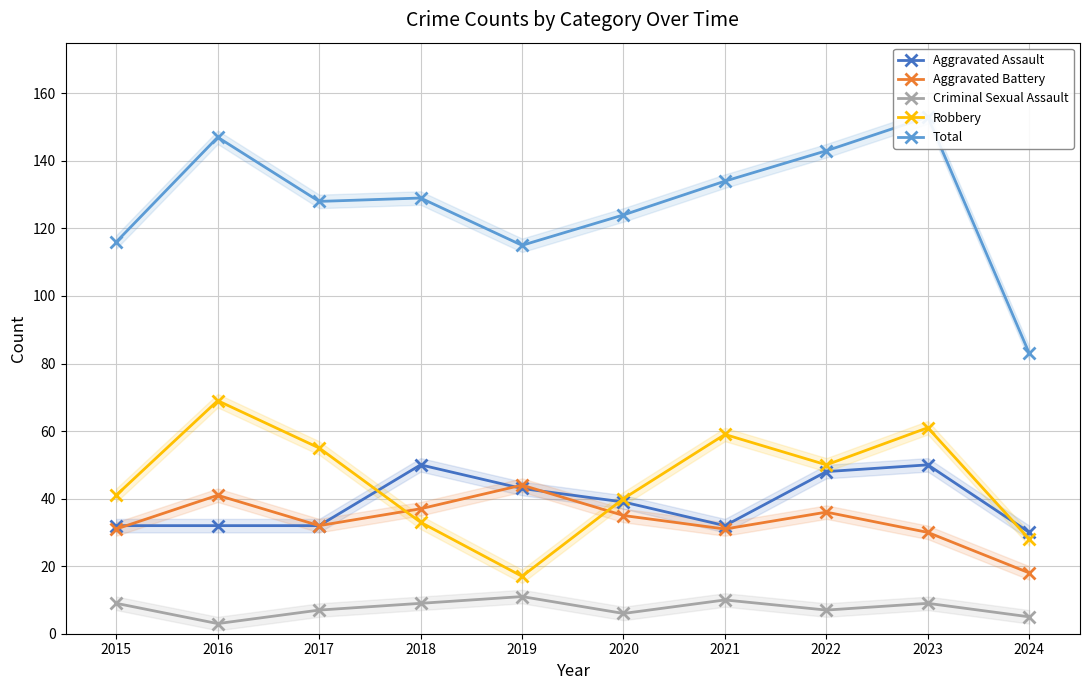

Which series has the widest spread of values?

Total